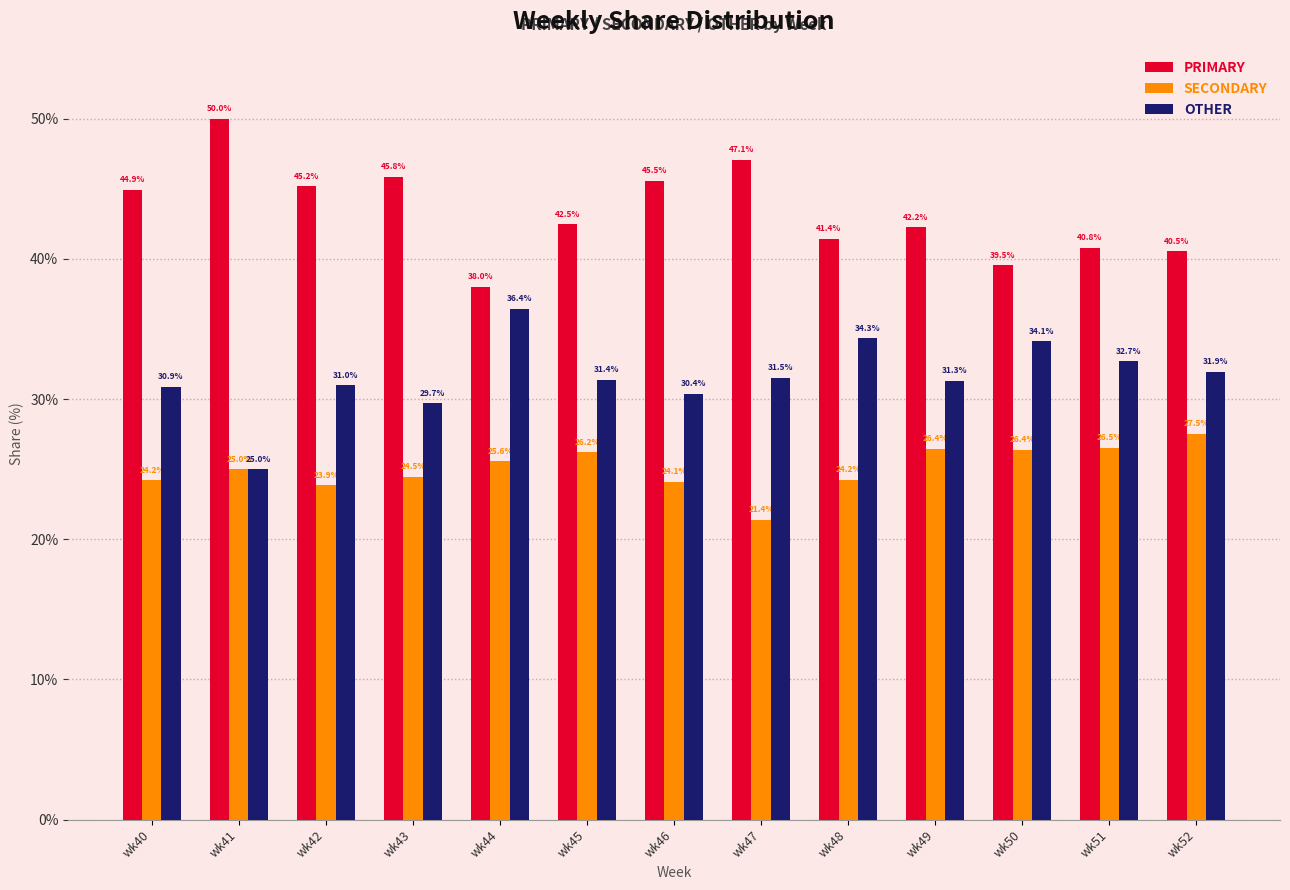

Read the OTHER value at wk43.

29.7